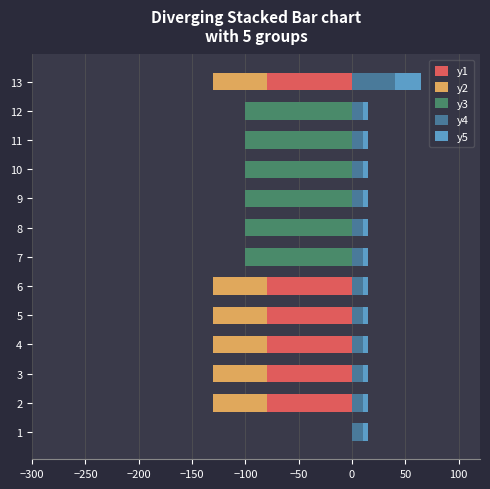

How many negative values does the y3 series have?

6